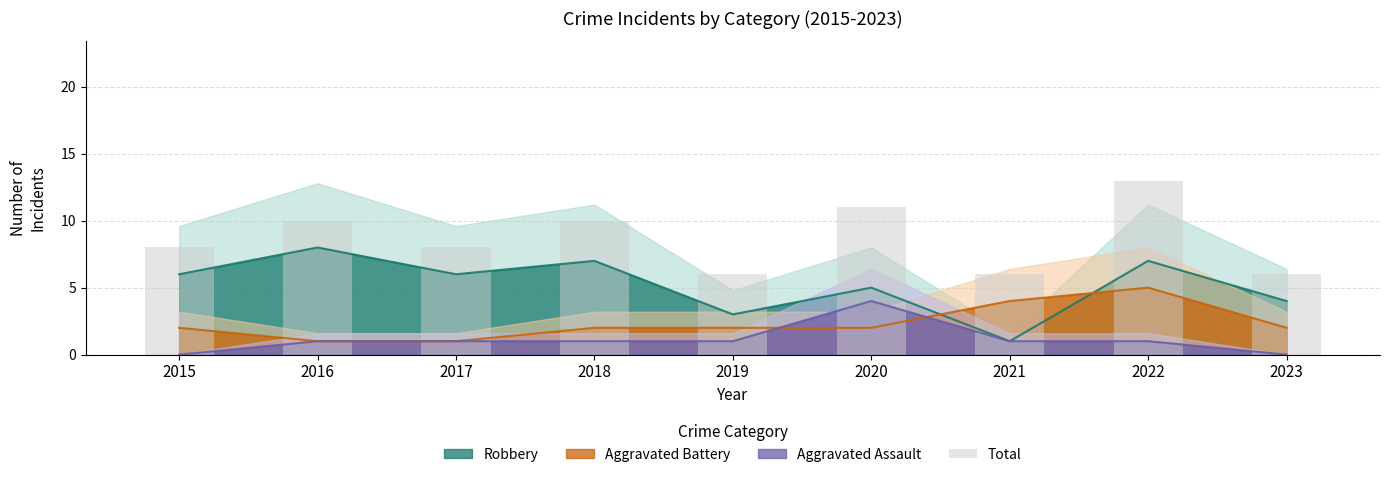

Where does the data first go above 8?

2016